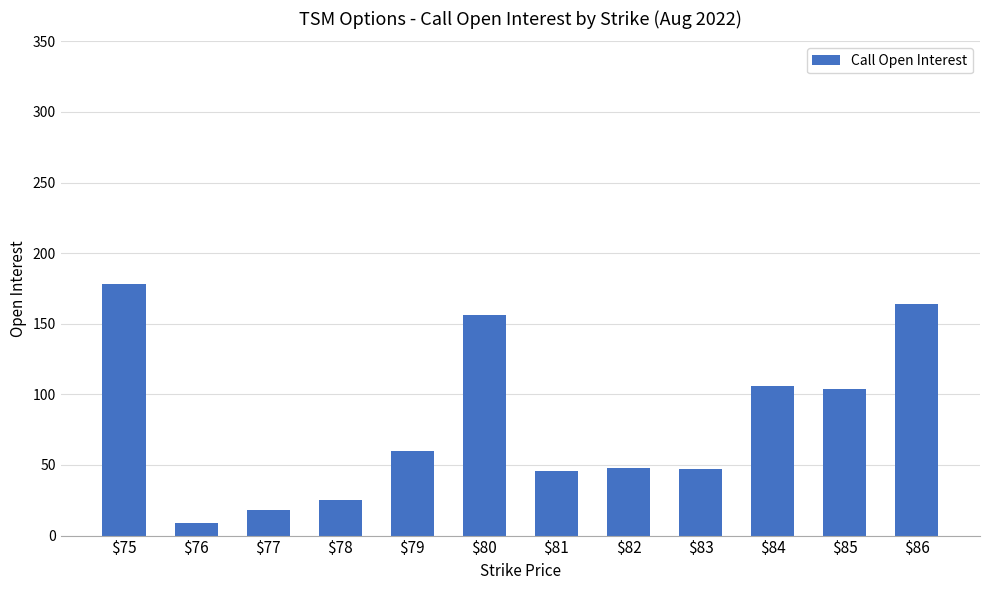

Where does the data first go above 60?

$75